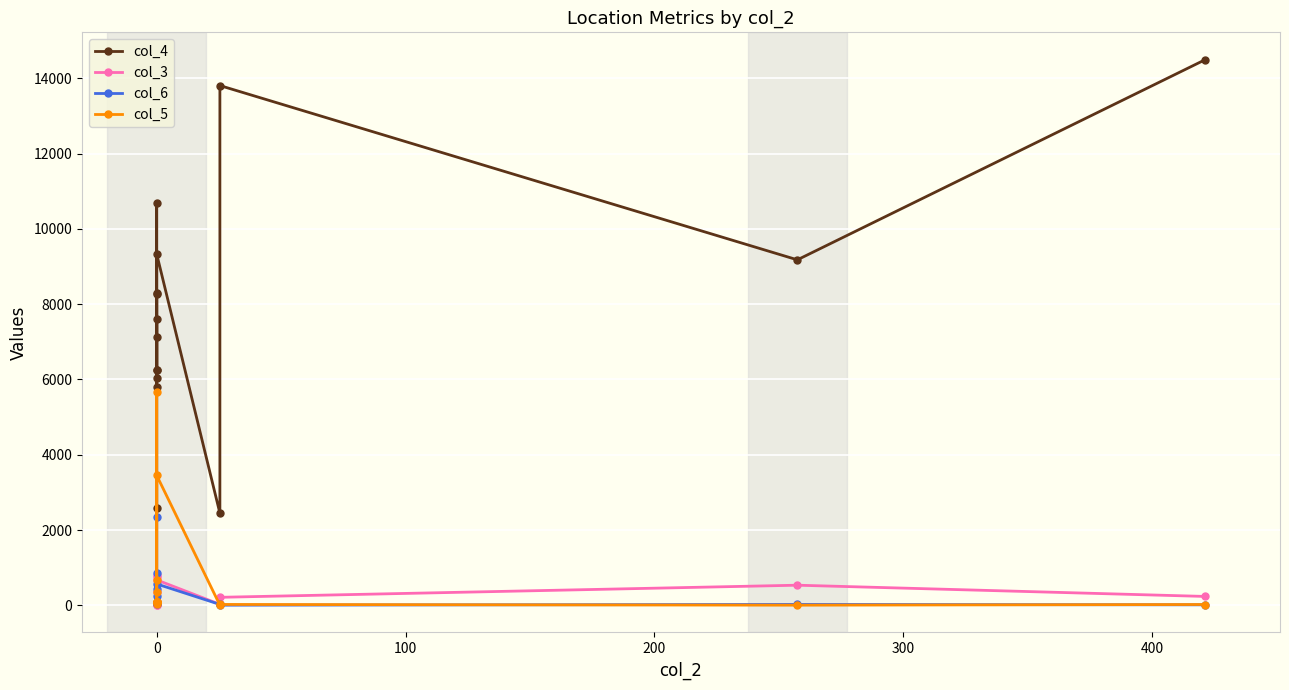

Reading left to right, list all the values displayed in this chart.

col_4: 6249.9	6255.6	8297.4	8263.9	7136.0	6035.1	10677.2	5808.2	7597.8	2593.7	9333.9	2445.4	13805.9	9176.9	14495.2
col_3: 22.3	22.4	11.5	22.9	22.4	12.6	25.2	342.4	745.2	795.3	675.3	25.4	212.5	534.2	235.5
col_6: 66.9	66.9	68.7	99.8	55.8	34.9	245.2	865.4	2341.1	432.1	567.3	22.9	3.5	22.9	12.5
col_5: 77.8	77.8	99.5	88.6	88.5	22.9	345.2	5674.3	97.5	674.9	3452.2	3.5	22.9	3.5	21.4